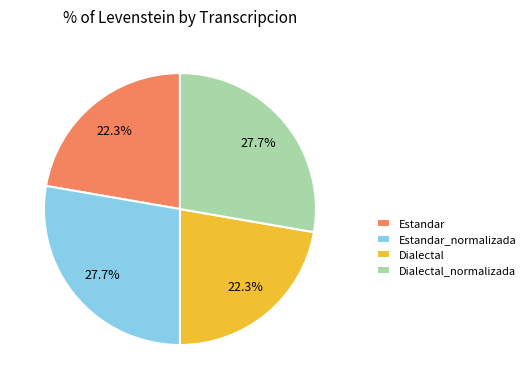

Is Estandar_normalizada the majority of the pie?

No